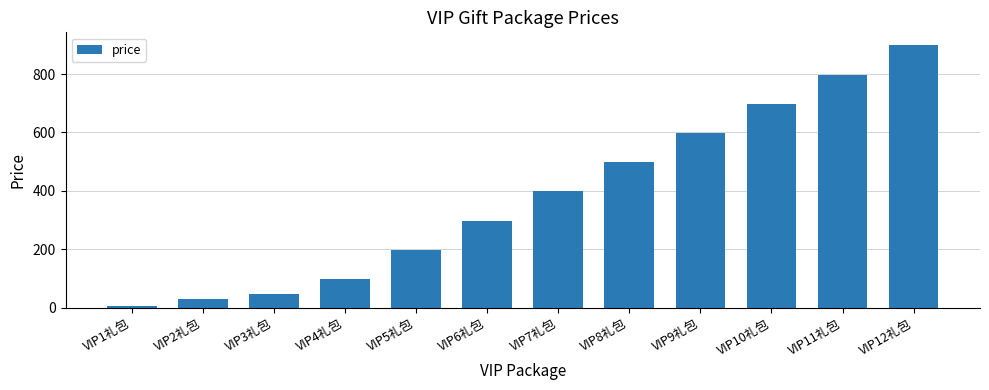

What is the difference between the maximum and minimum values?

892